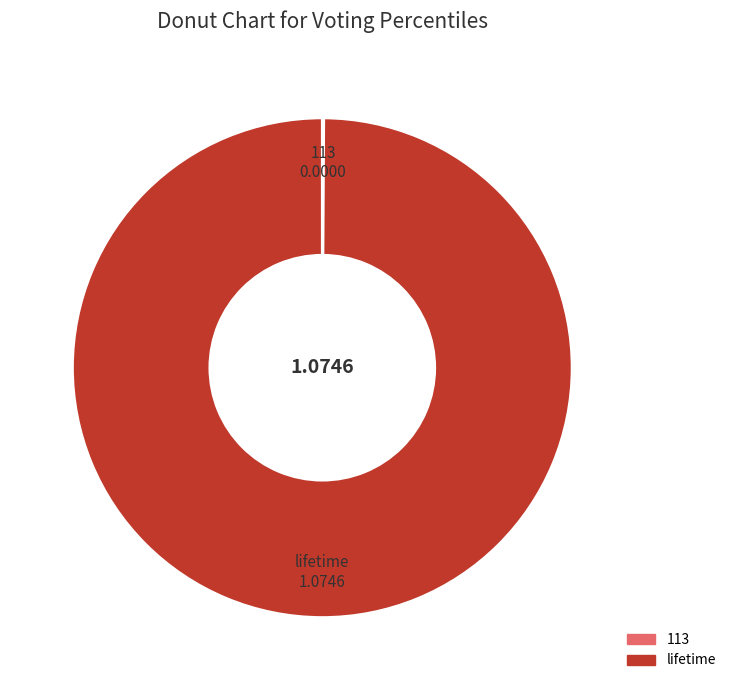

Does lifetime represent more than half of the total?

Yes